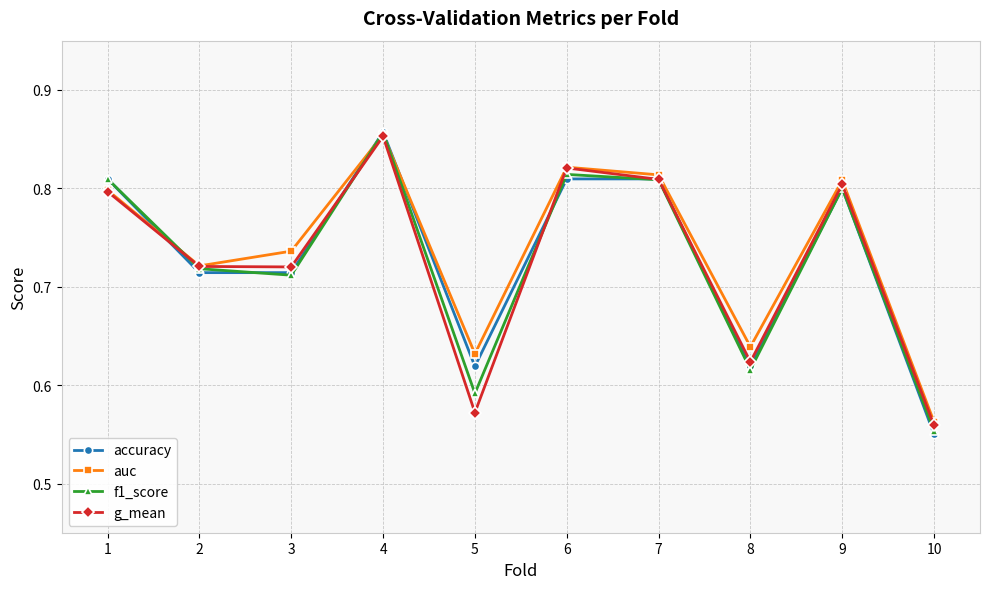

Is the value of f1_score at 2 greater than the value of g_mean at 8?

Yes